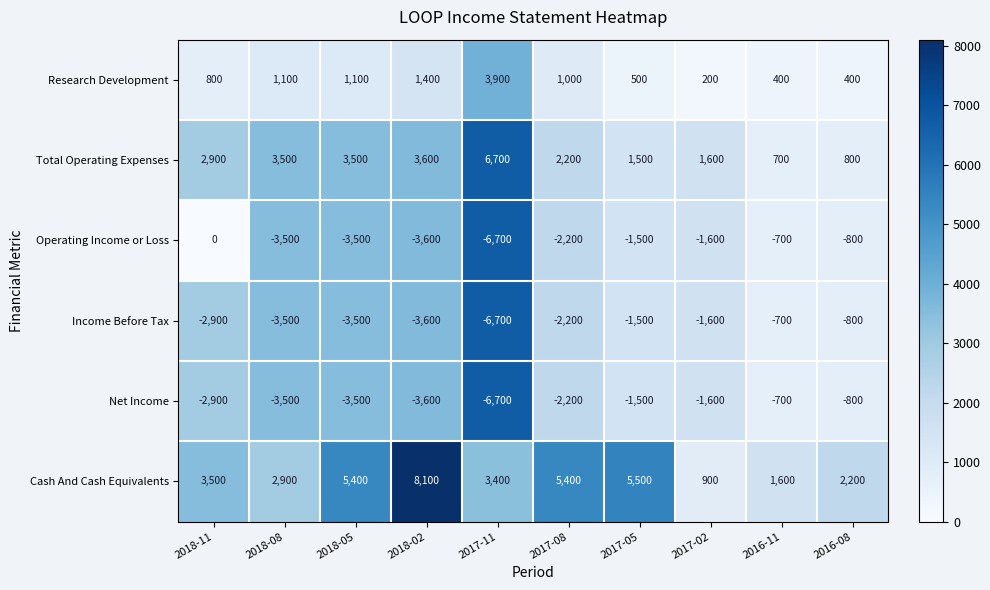

Is it true that Operating Income or Loss equals -2150 at 2018-05?

False